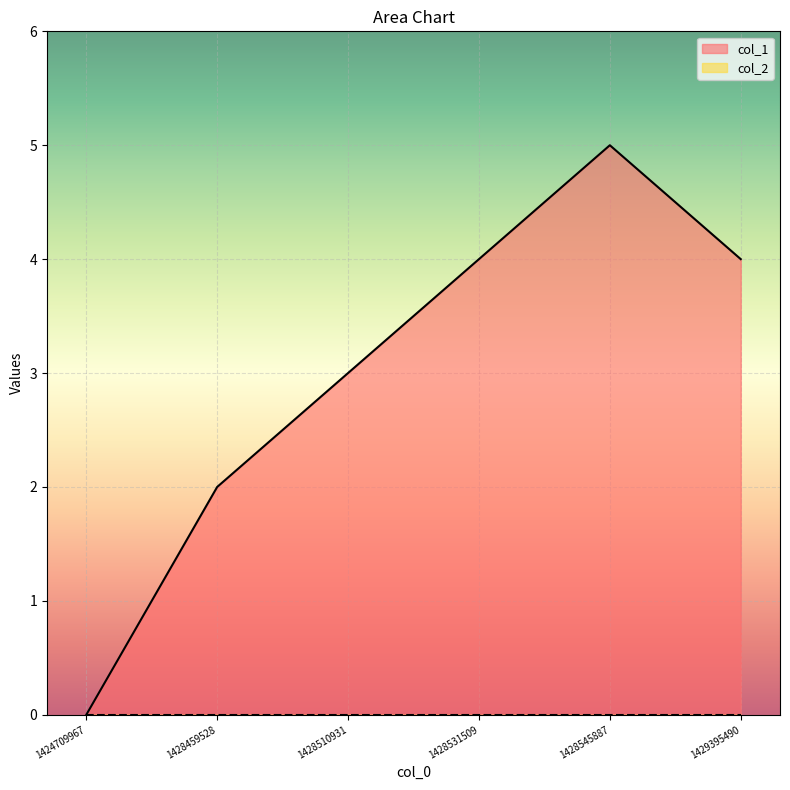

Reading left to right, extract all data points from this chart.

0	2	3	4	5	4